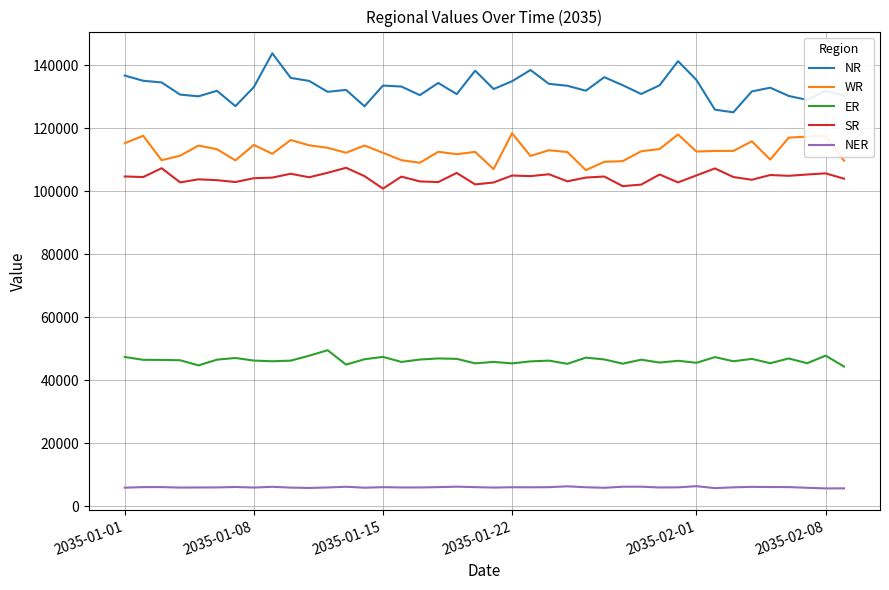

What is the average value of the SR series?

104310.1